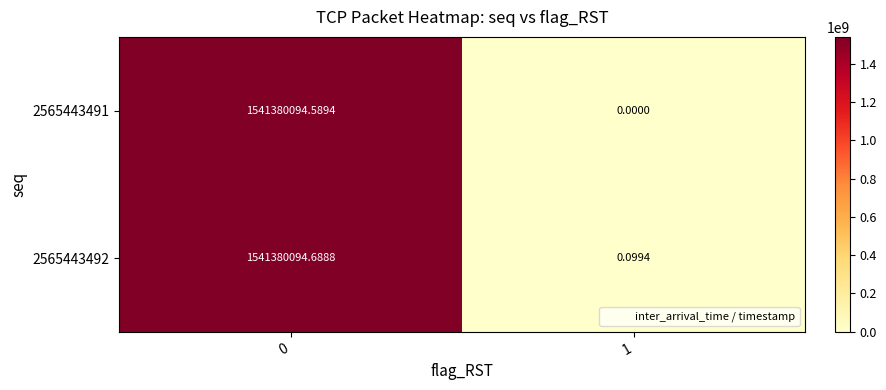

Is the value of 2565443491 at 1 greater than the value of 2565443492 at 1?

No